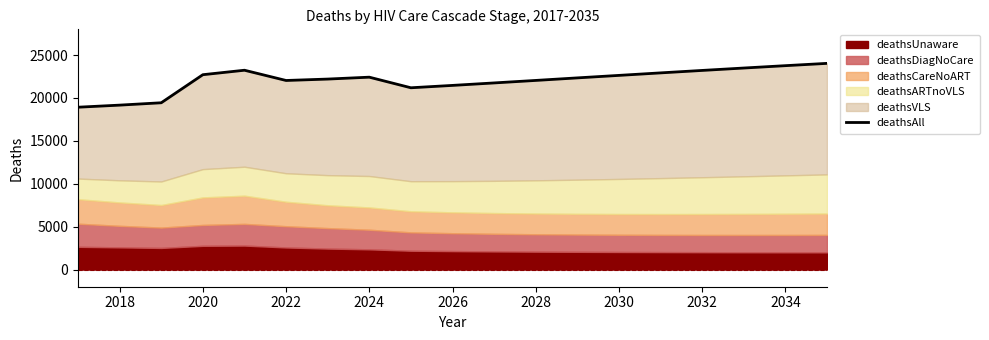

What is the sum of all values?

418988